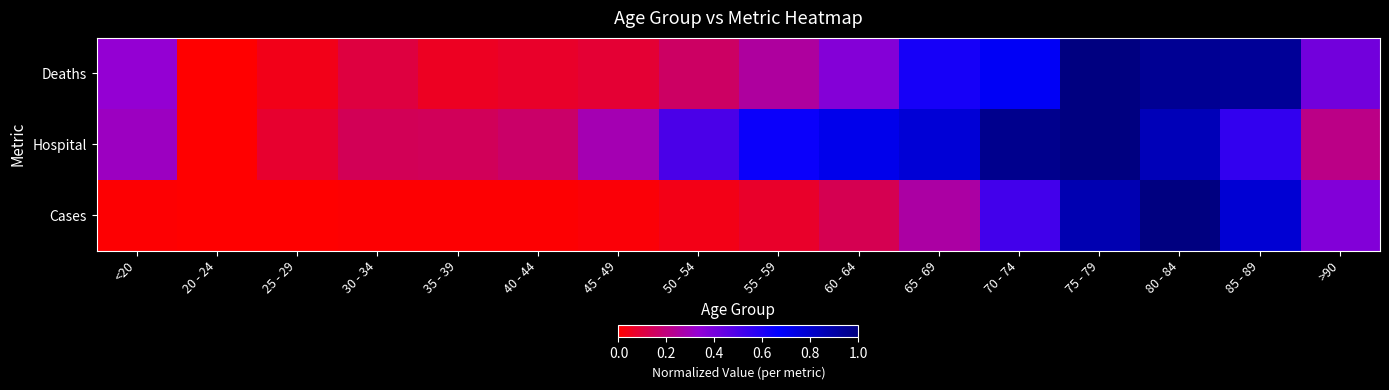

Rank the series at 85 - 89 from highest to lowest value.

Deaths, Cases, Hospital